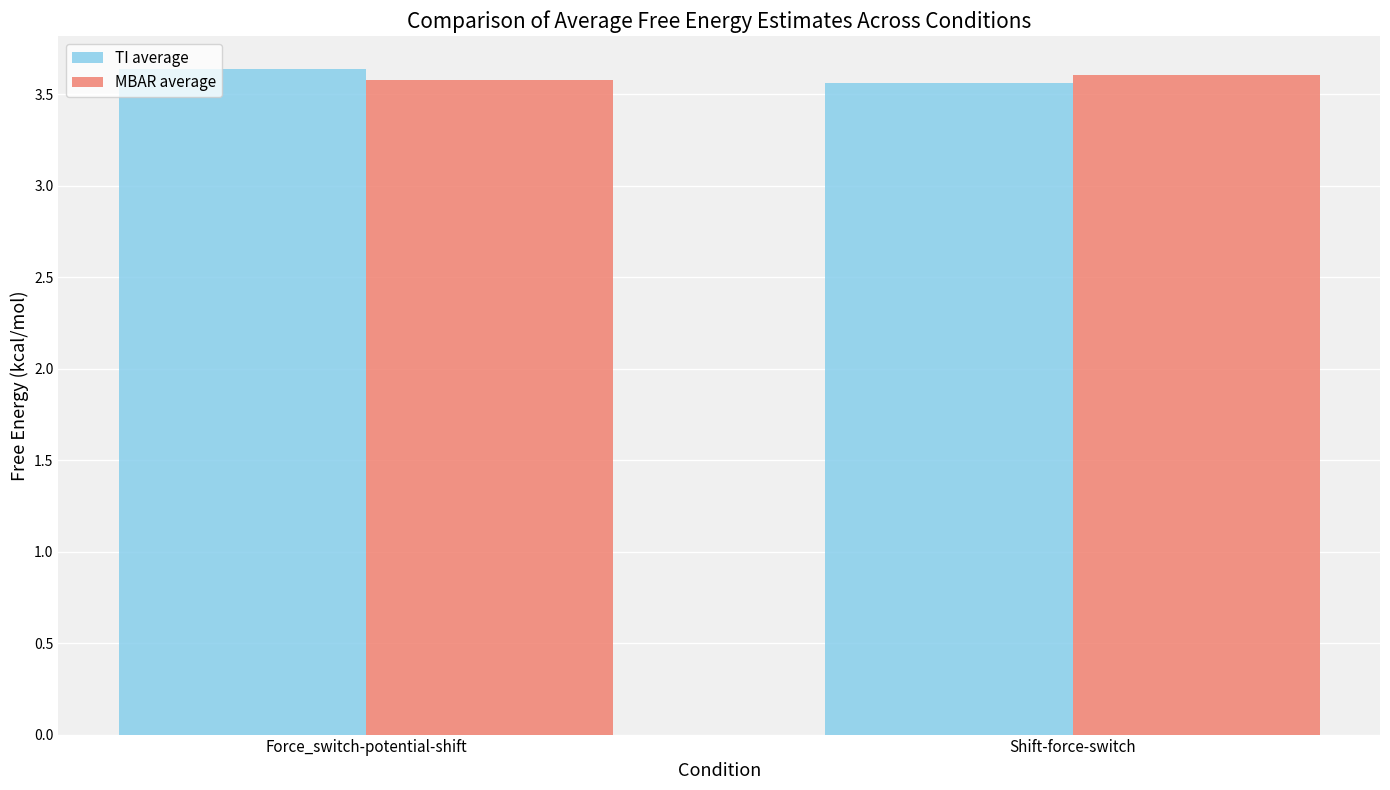

What is the label of the 2nd bar from the right?

Force_switch-potential-shift